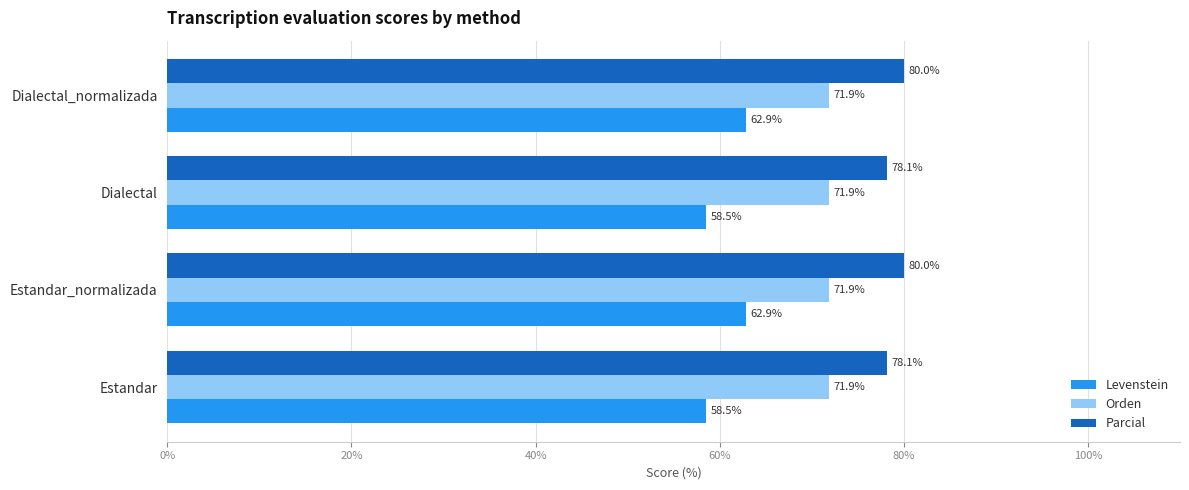

What is the total value across all series at Dialectal?

208.5